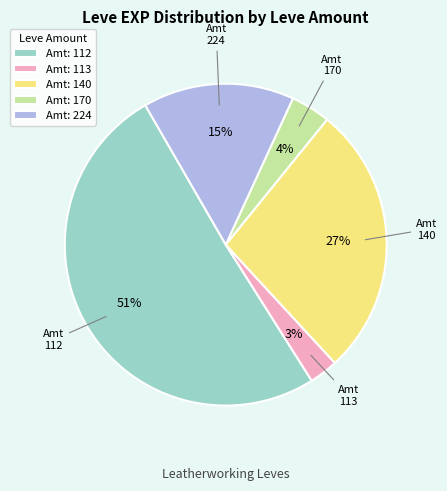

Between Amt: 224 and Amt: 170, which is larger?

Amt: 224